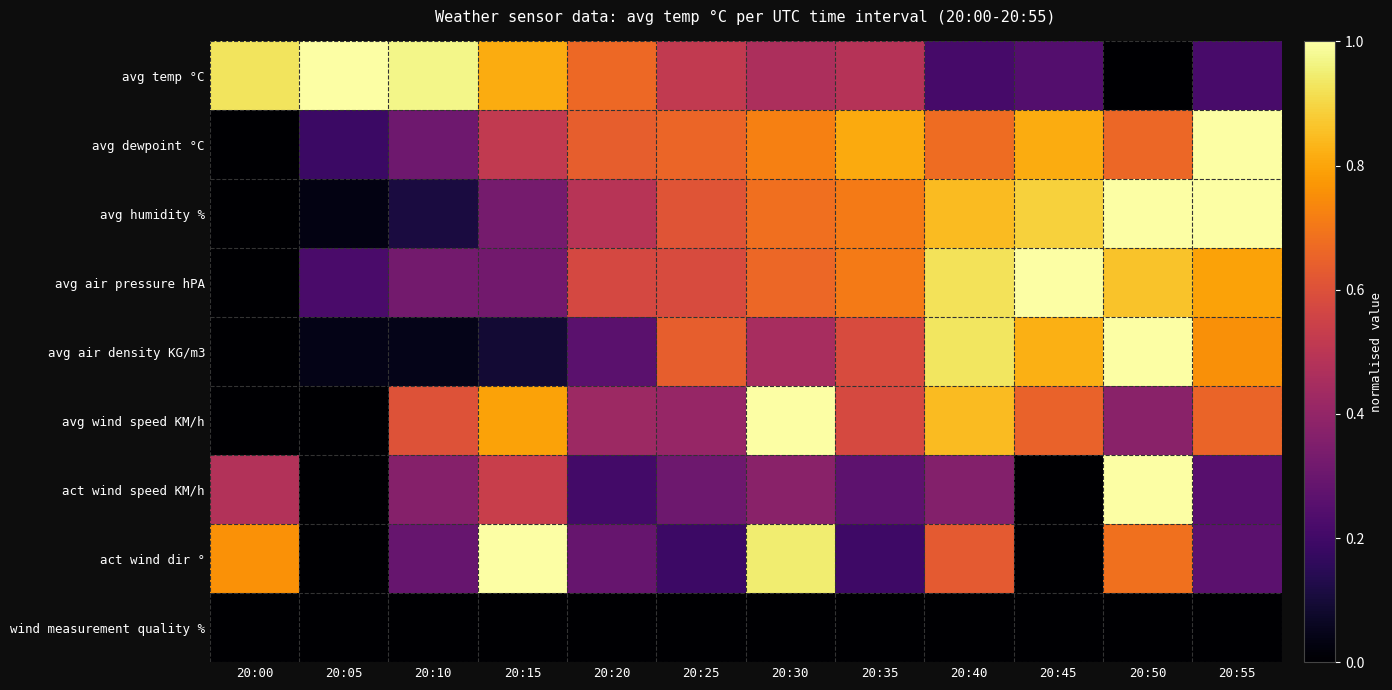

At which category is the sum across all series the highest?

20:50